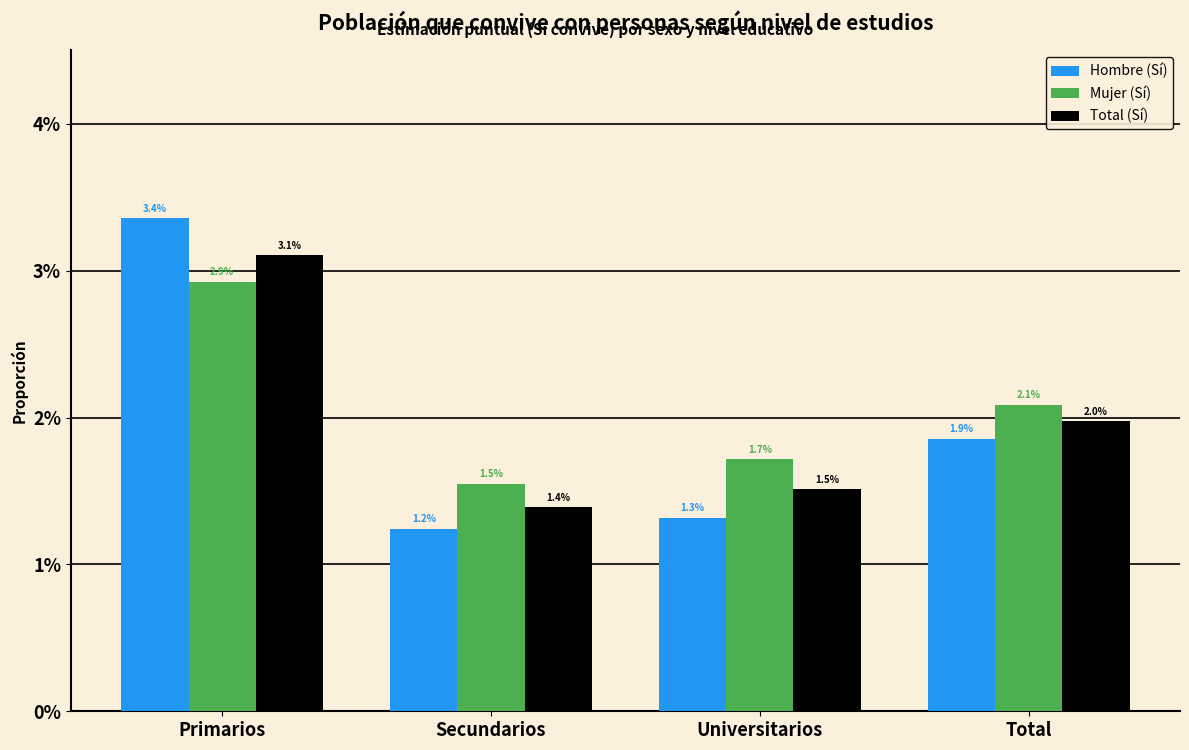

At which category is the sum across all series the highest?

Primarios